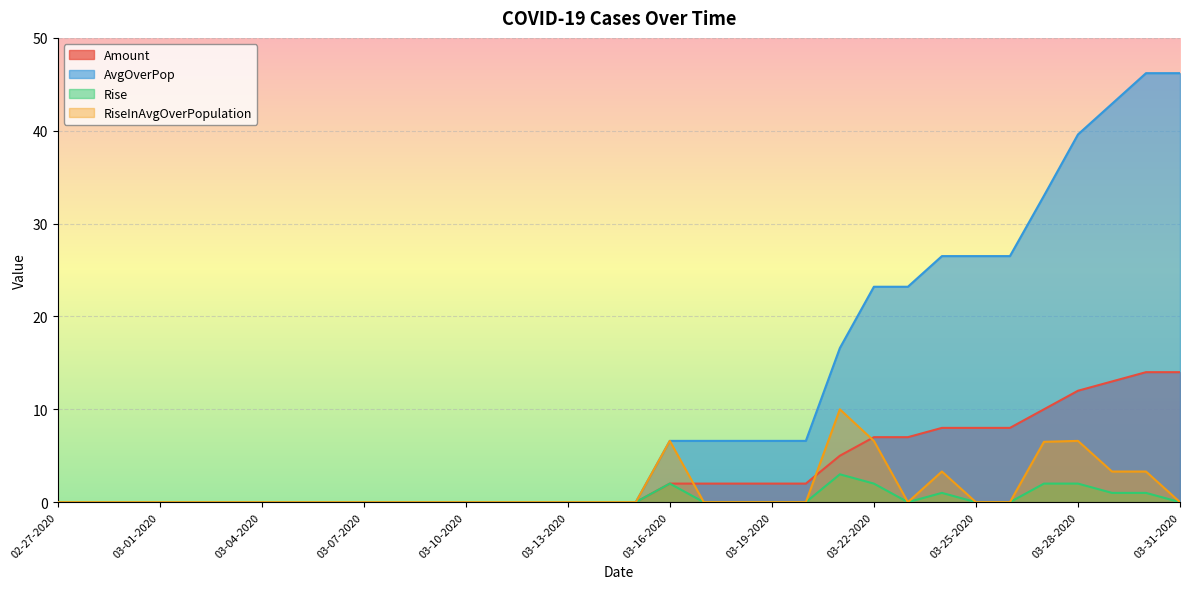

What is the sum of the RiseInAvgOverPopulation values at 02-28-2020 and 03-21-2020?

10.0